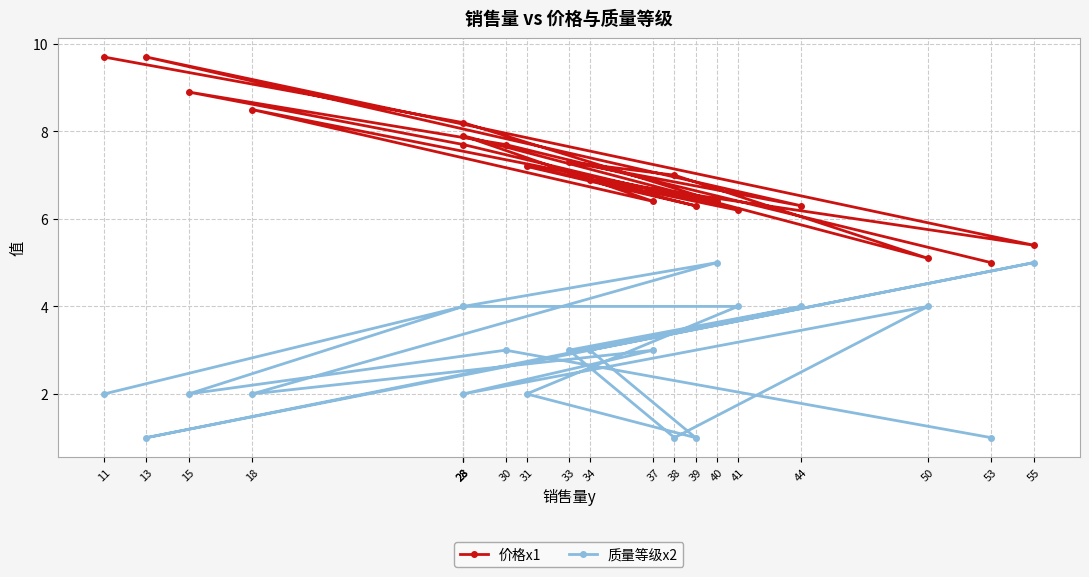

What is the greatest value displayed?

9.7